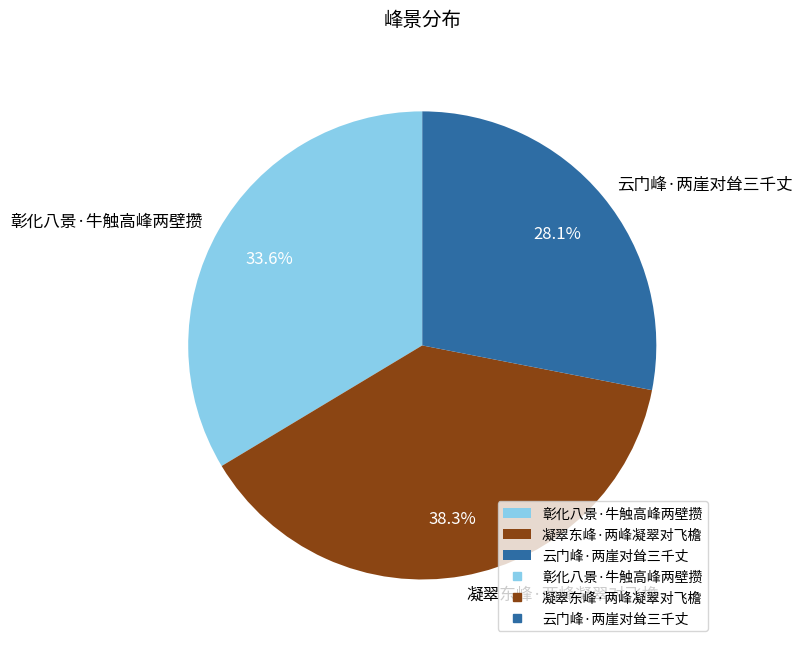

True or false: 凝翠东峰·两峰凝翠对飞檐 accounts for 28% of the total.

False